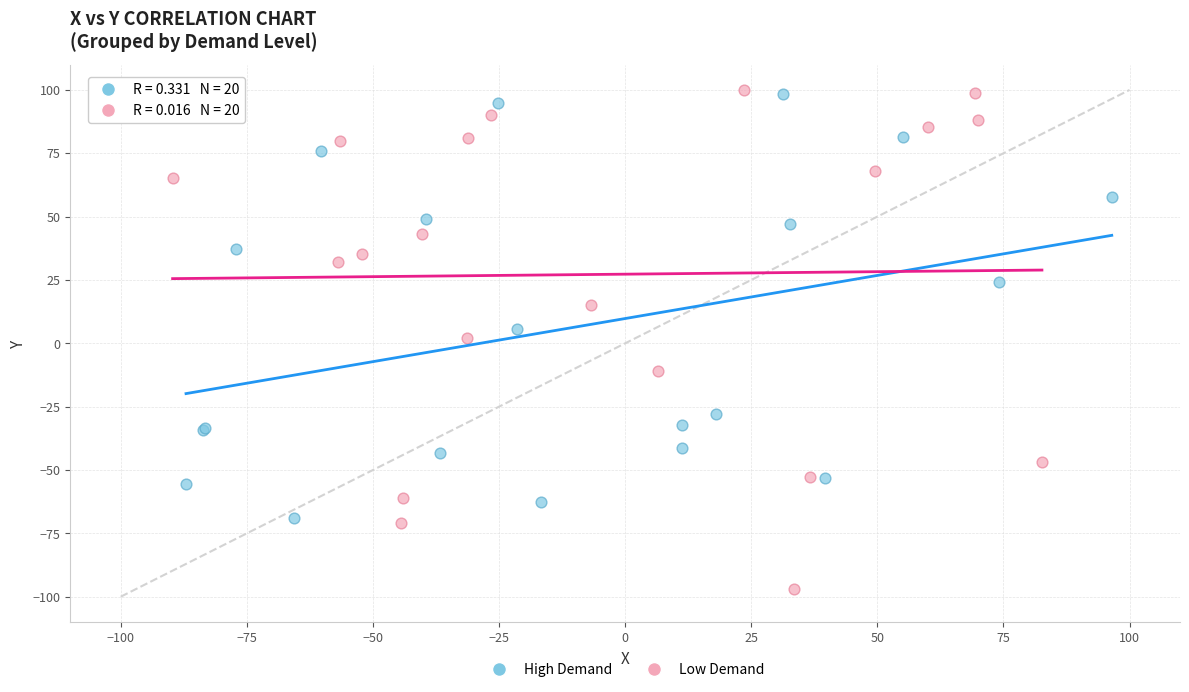

Which series has the widest spread of Y values?

Low Demand